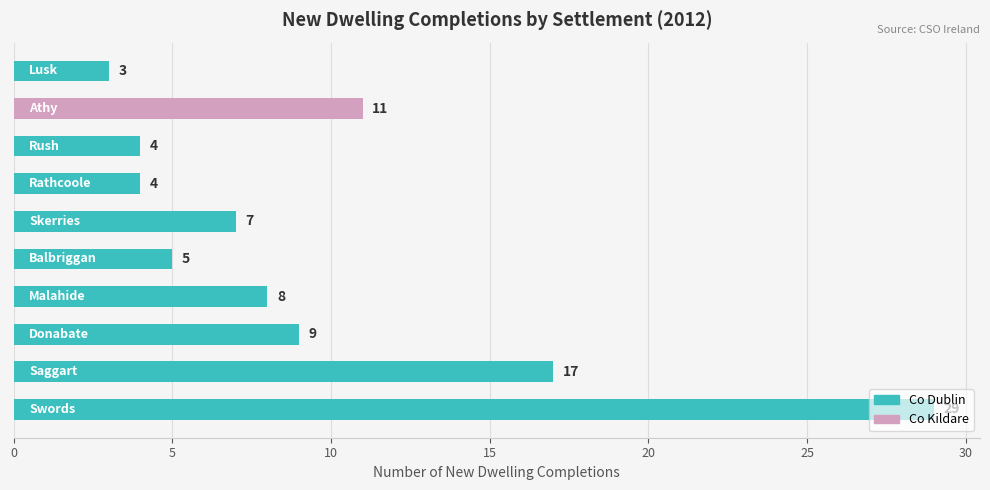

Does the chart contain stacked bars?

No